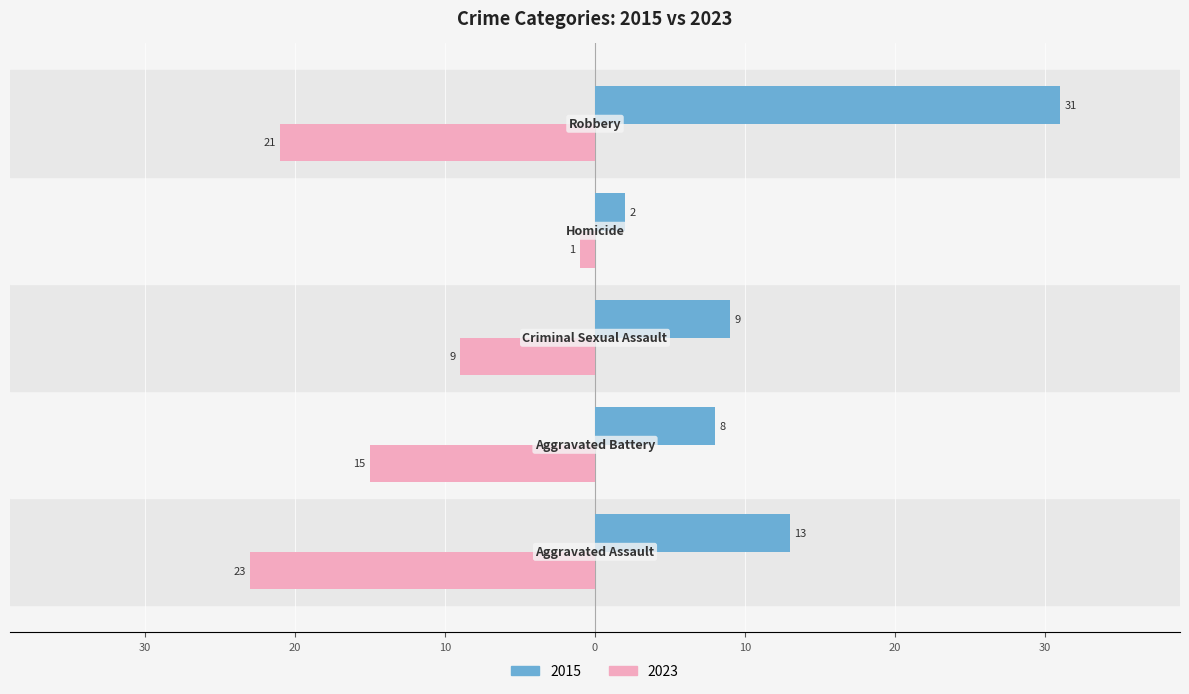

What position from the right is Homicide?

2